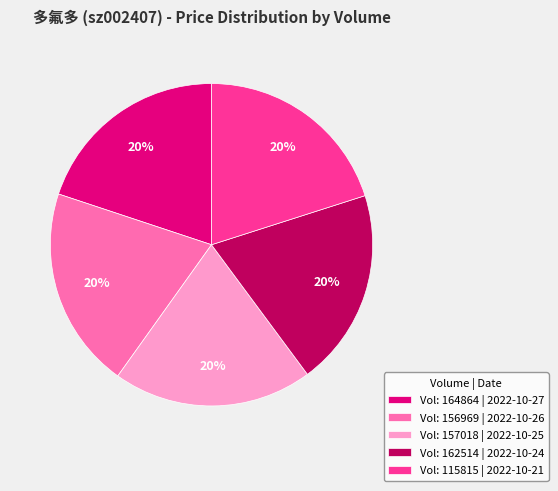

To the nearest percent, what is the combined percentage of Vol: 157018 | 2022-10-25 and Vol: 162514 | 2022-10-24?

40%